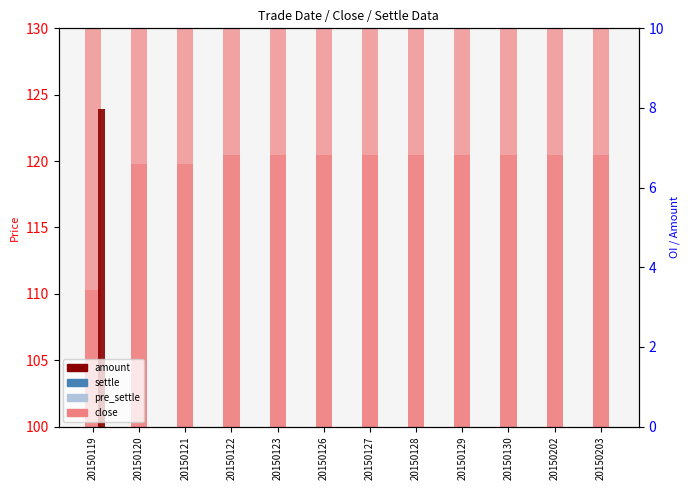

Which series reaches the maximum Y coordinate?

settle